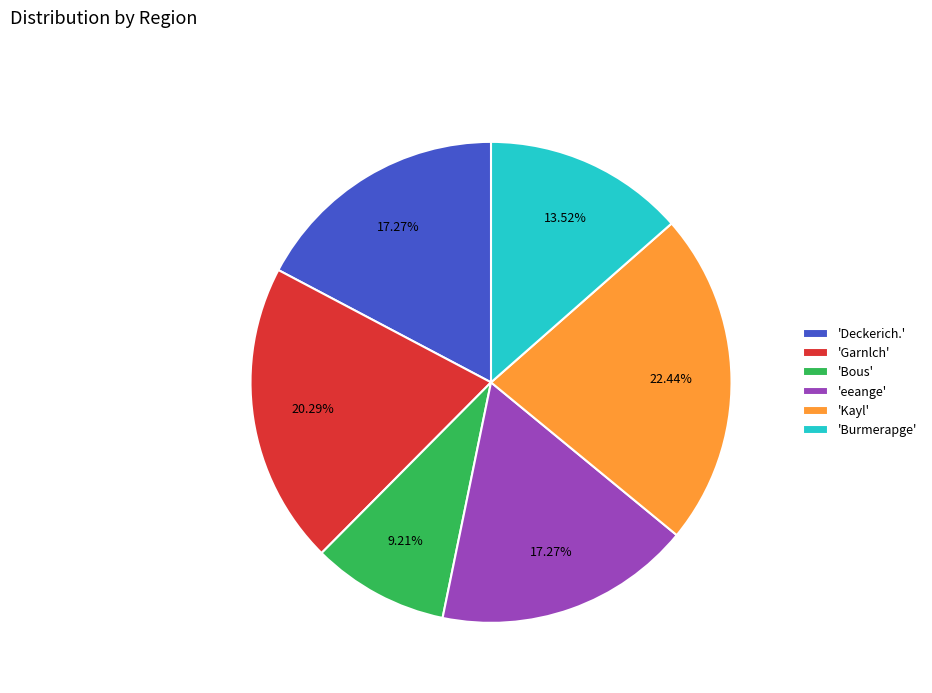

Is 'Deckerich.' the majority of the pie?

No